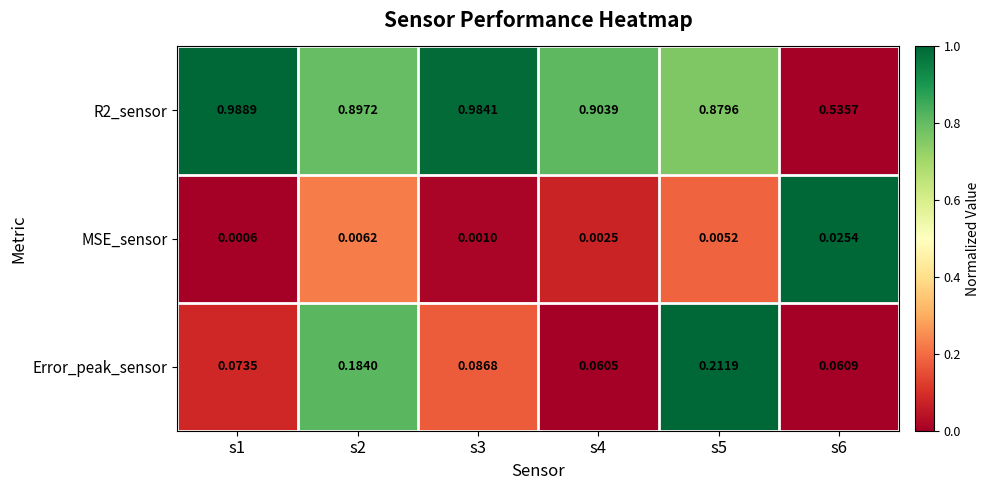

How many data points does each series have?

6